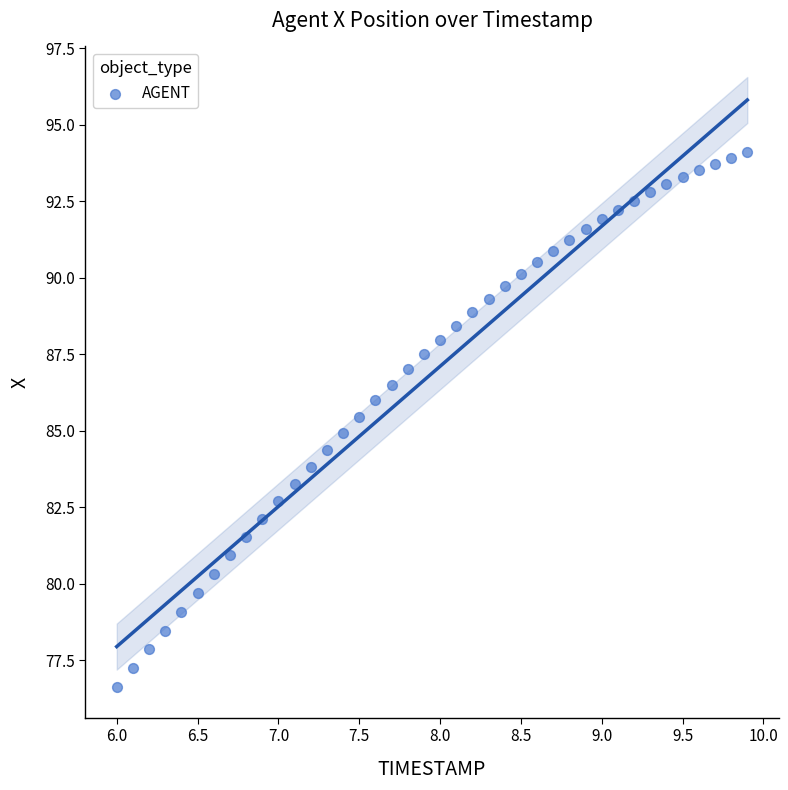

What is the range of Y values (max minus min)?

17.5